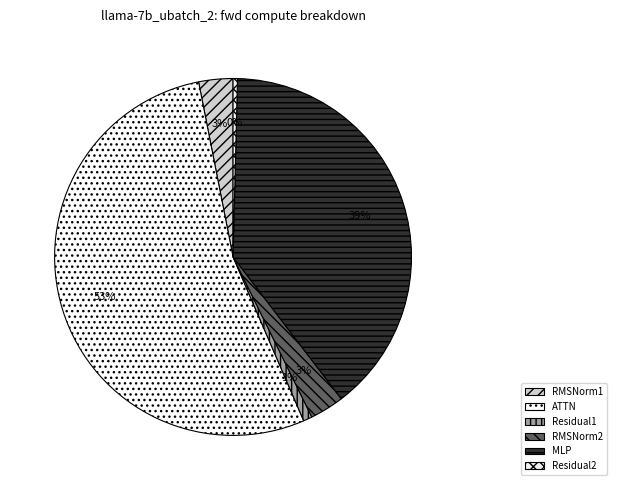

Rank the categories by value from lowest to highest.

Residual2, Residual1, RMSNorm1, RMSNorm2, MLP, ATTN